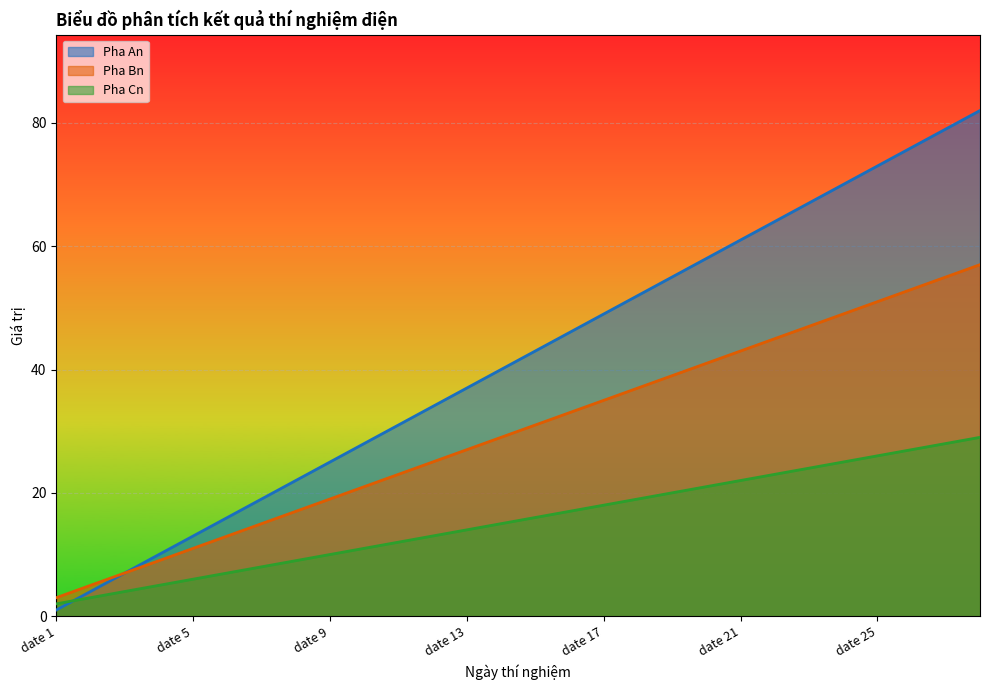

Reading left to right, list all the values displayed in this chart.

Pha An: date 1=1	date 2=4	date 3=7	date 4=10	date 5=13	date 6=16	date 7=19	date 8=22	date 9=25	date 10=28	date 11=31	date 12=34	date 13=37	date 14=40	date 15=43	date 16=46	date 17=49	date 18=52	date 19=55	date 20=58	date 21=61	date 22=64	date 23=67	date 24=70	date 25=73	date 26=76	date 27=79	date 28=82
Pha Bn: date 1=3	date 2=5	date 3=7	date 4=9	date 5=11	date 6=13	date 7=15	date 8=17	date 9=19	date 10=21	date 11=23	date 12=25	date 13=27	date 14=29	date 15=31	date 16=33	date 17=35	date 18=37	date 19=39	date 20=41	date 21=43	date 22=45	date 23=47	date 24=49	date 25=51	date 26=53	date 27=55	date 28=57
Pha Cn: date 1=2	date 2=3	date 3=4	date 4=5	date 5=6	date 6=7	date 7=8	date 8=9	date 9=10	date 10=11	date 11=12	date 12=13	date 13=14	date 14=15	date 15=16	date 16=17	date 17=18	date 18=19	date 19=20	date 20=21	date 21=22	date 22=23	date 23=24	date 24=25	date 25=26	date 26=27	date 27=28	date 28=29